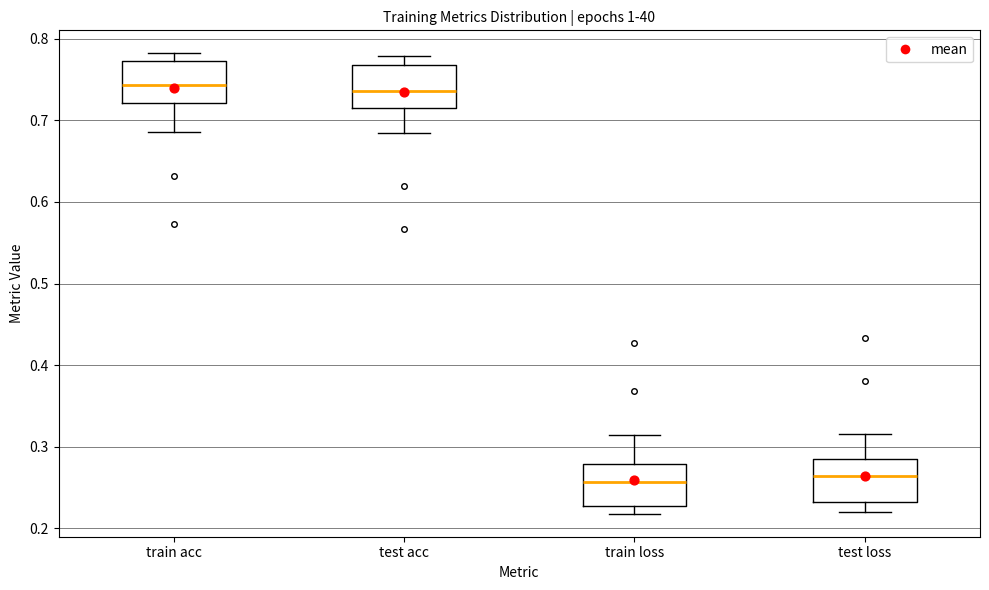

Reading left to right, transcribe this box plot: for each box, give where its median line is, the range the box spans, and where its two whiskers end, as read against the y-axis. The values are not printed on the chart, so give them approximately, as read against the axis.

train acc: median 0.74, box 0.72 to 0.77, whiskers 0.69 to 0.78
test acc: median 0.74, box 0.72 to 0.77, whiskers 0.69 to 0.78
train loss: median 0.26, box 0.23 to 0.28, whiskers 0.22 to 0.31
test loss: median 0.26, box 0.23 to 0.28, whiskers 0.22 to 0.32